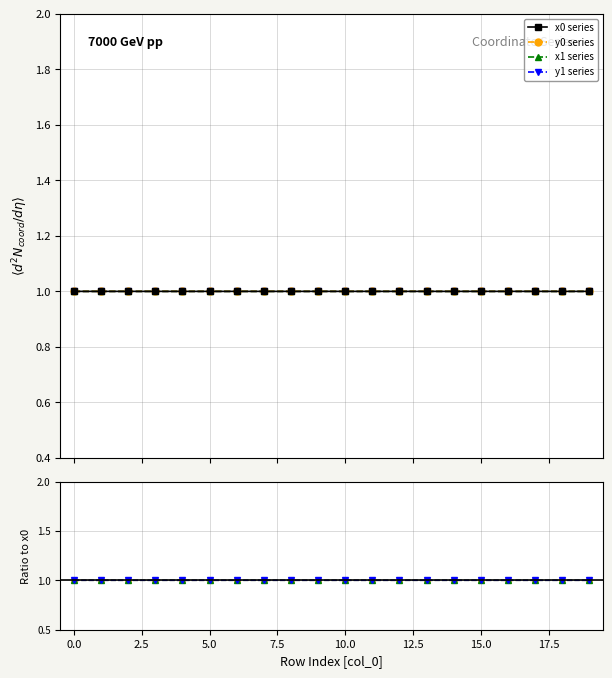

Rank the categories by x1 value from highest to lowest.

9, 19, 15, 2, 16, 0, 11, 1, 4, 5, 10, 17, 12, 3, 6, 7, 13, 8, 14, 18